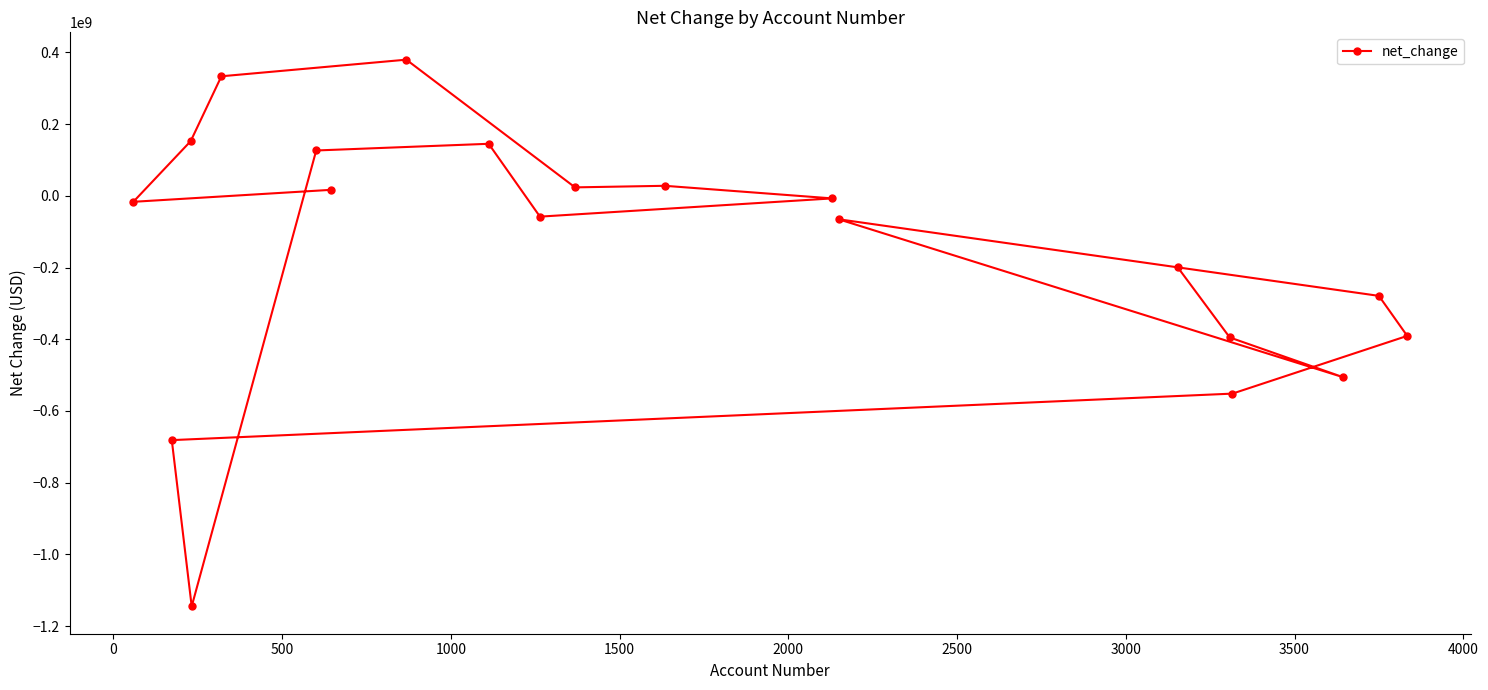

What is the greatest value displayed?

379501000